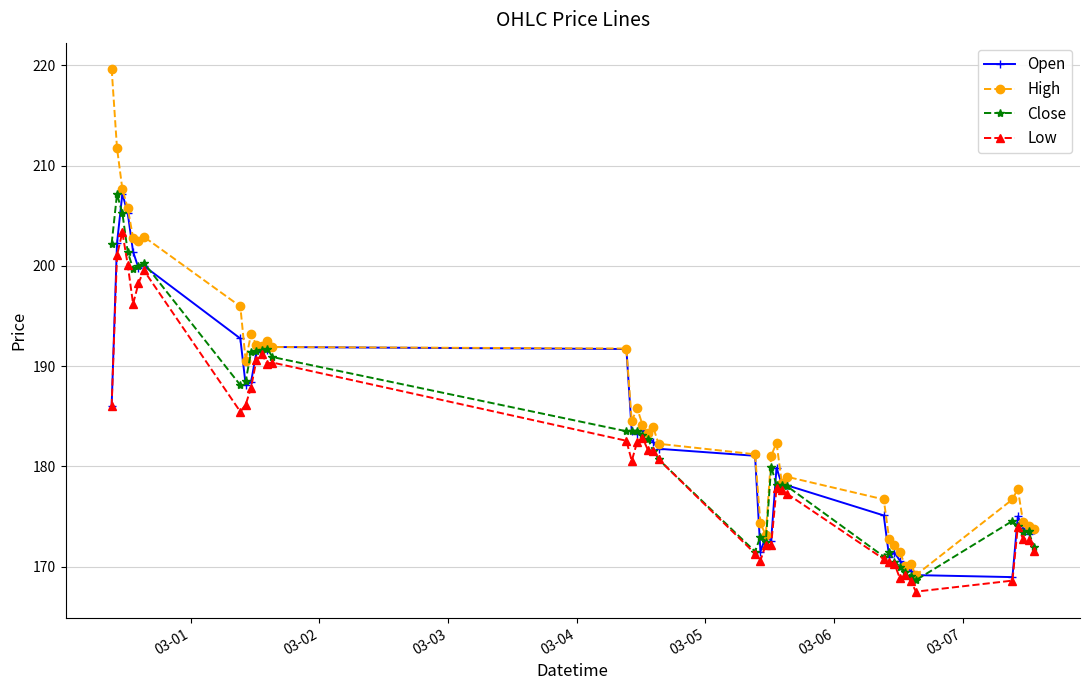

Which series has the largest total across all categories?

High